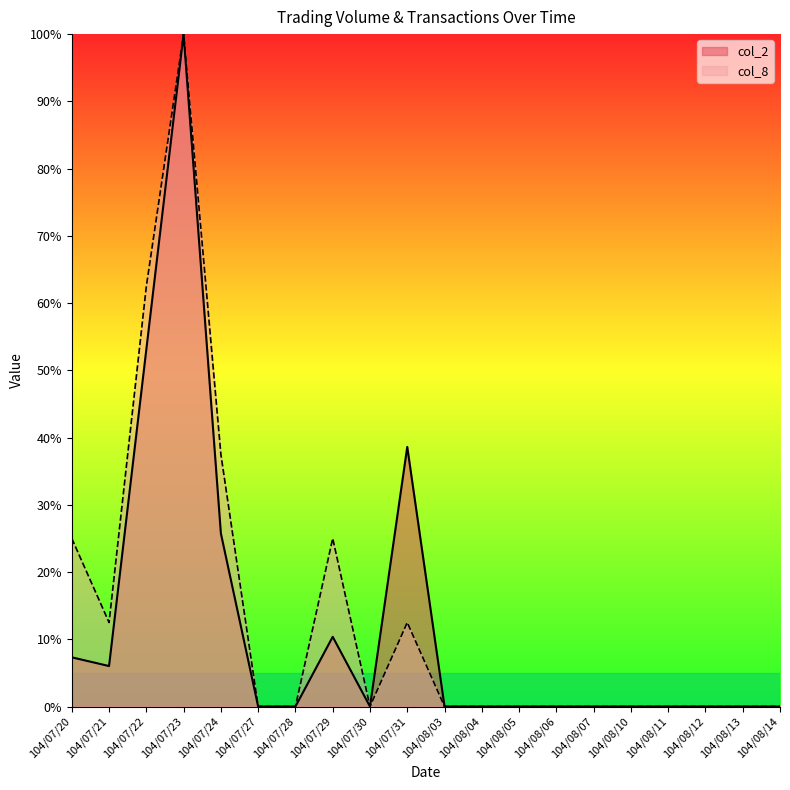

How many lines are shown in the chart?

2